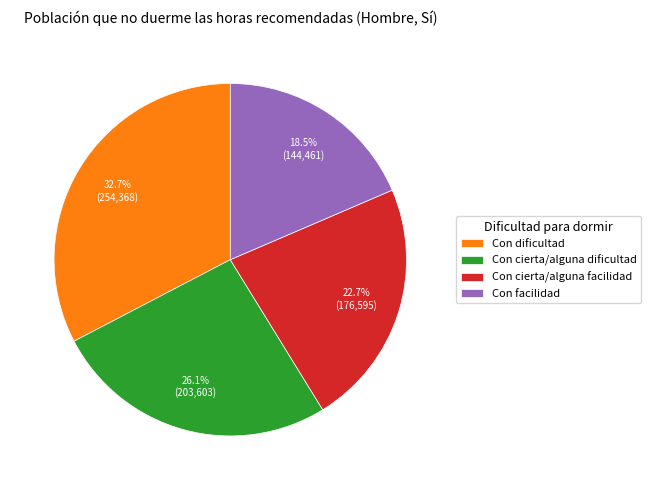

Count the number of slices in the pie.

4